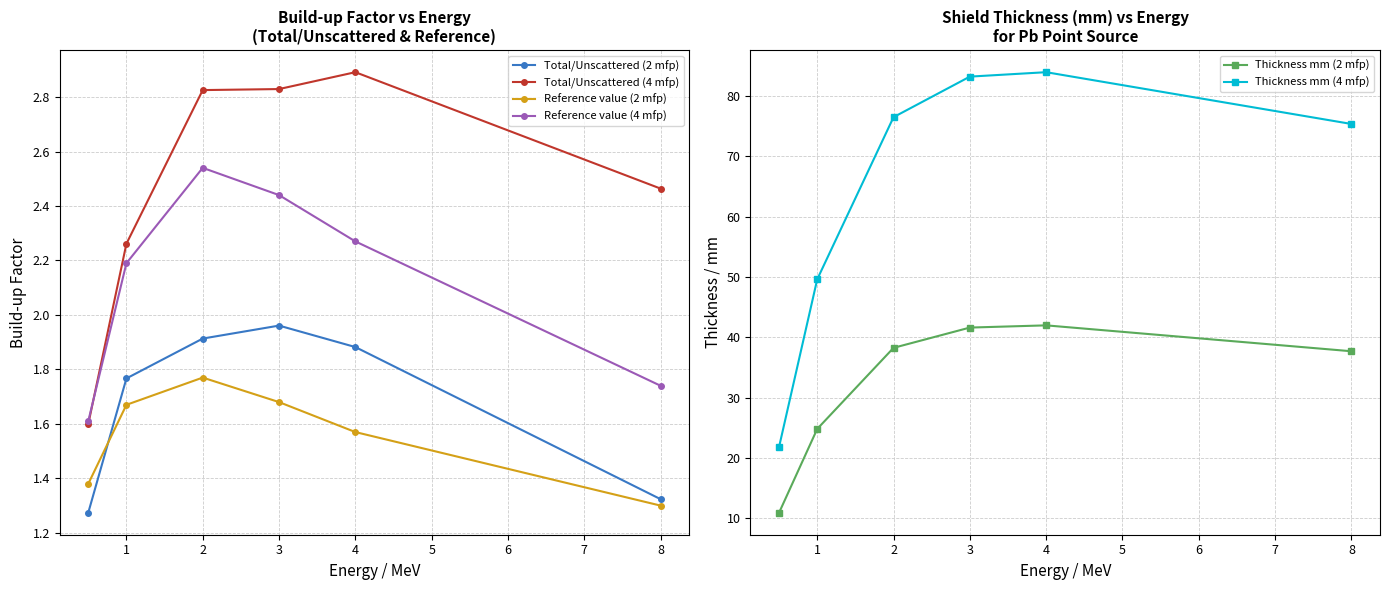

What are all the series names shown in the legend?

Total/Unscattered (2 mfp), Total/Unscattered (4 mfp), Reference value (2 mfp), Reference value (4 mfp), Thickness mm (2 mfp), Thickness mm (4 mfp)